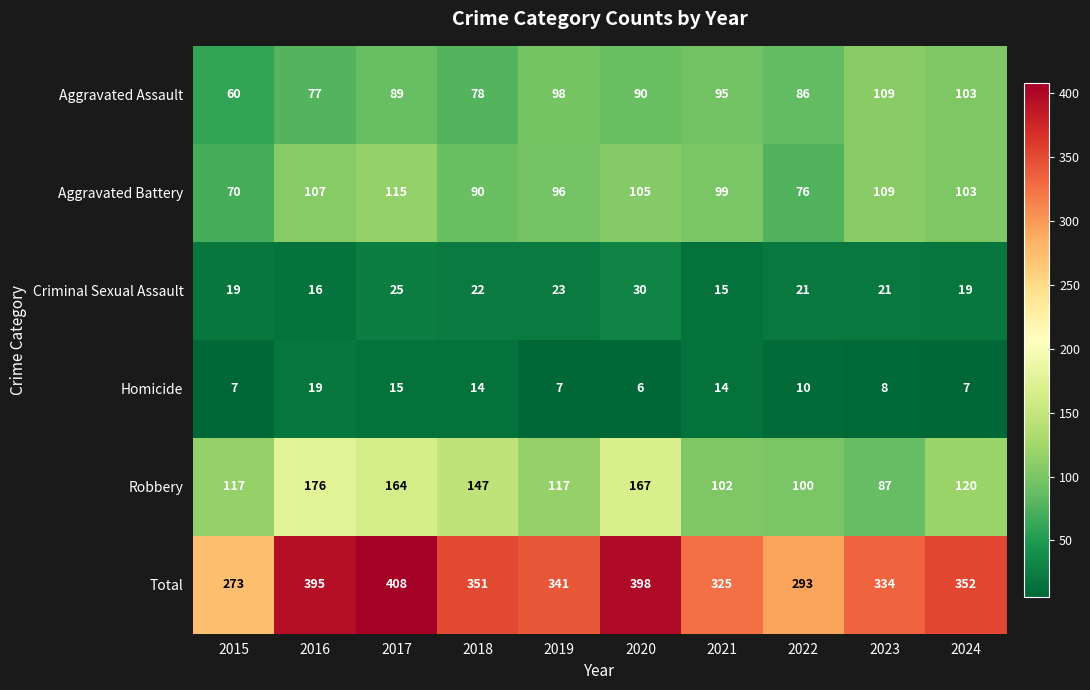

At which category is the sum across all series the highest?

2017